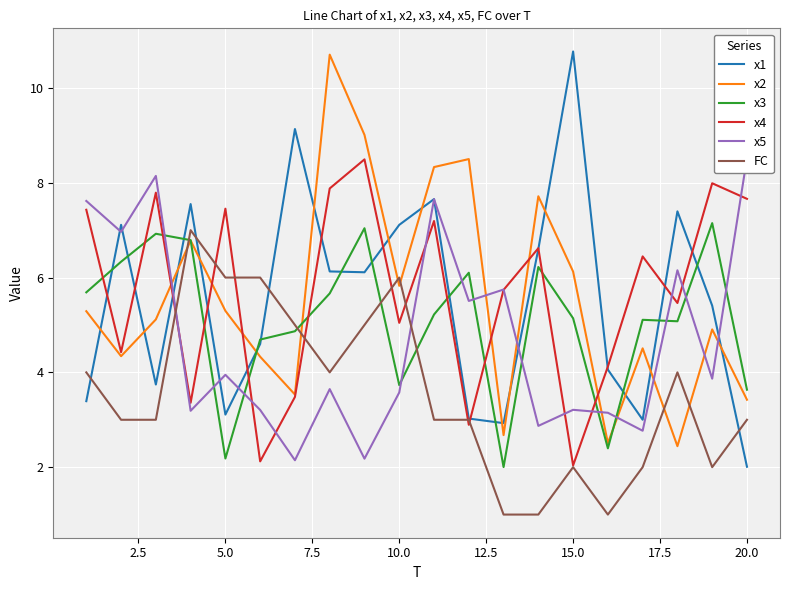

How many intersections are there between FC and x5?

2